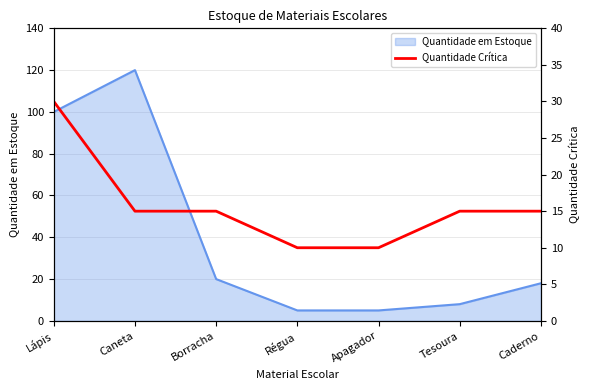

At which label is Quantidade em Estoque closest to 62?

Lápis